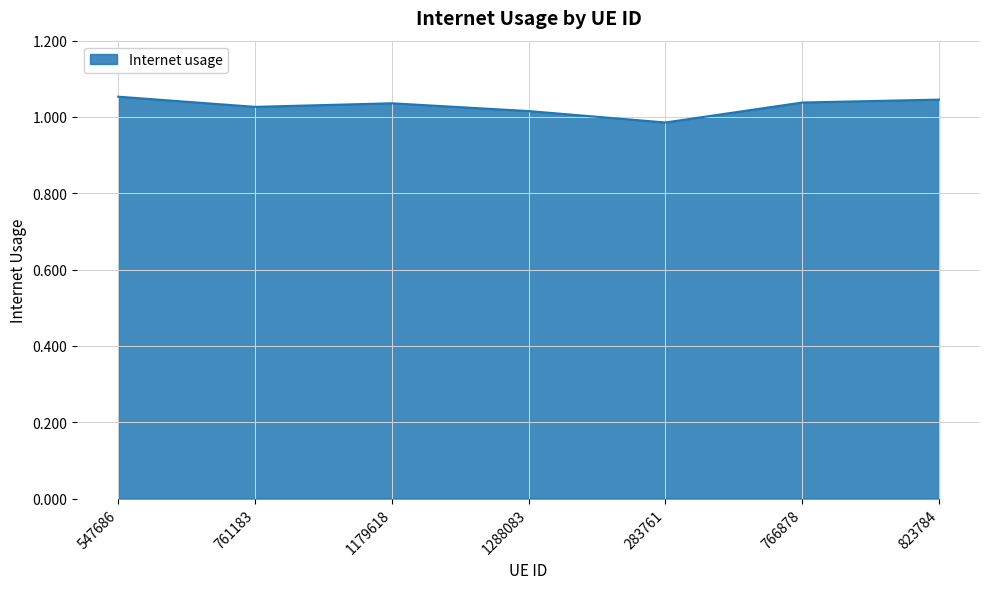

How many values are between 1 and 2?

6